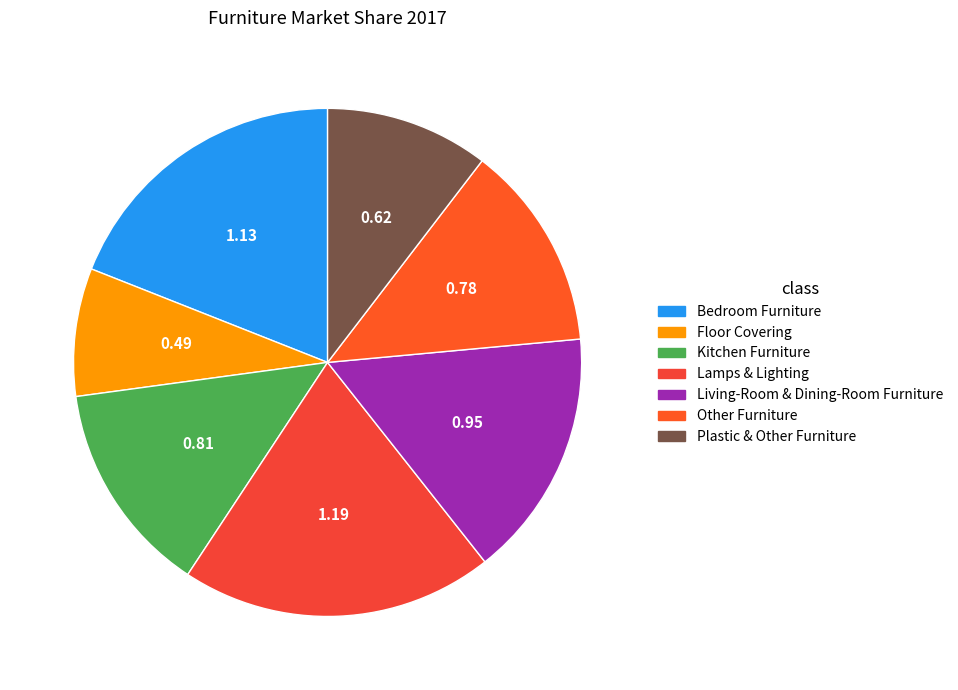

Does Living-Room & Dining-Room Furniture represent more than half of the total?

No